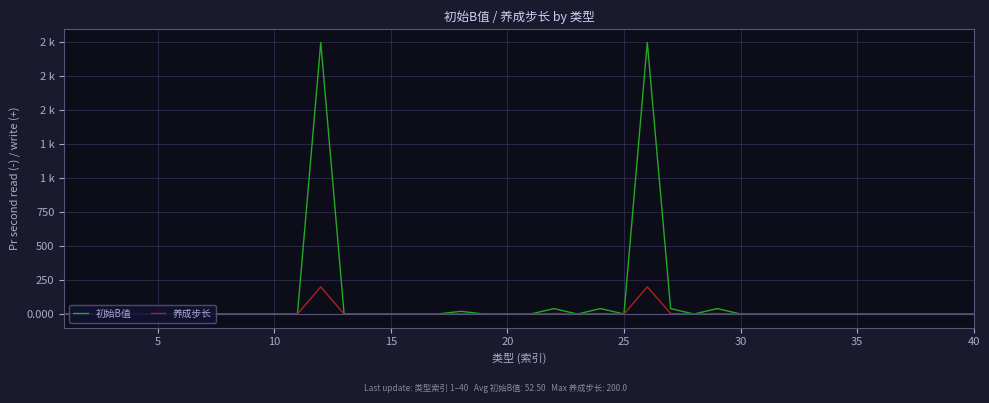

What are all the series names shown in the legend?

初始B值, 养成步长